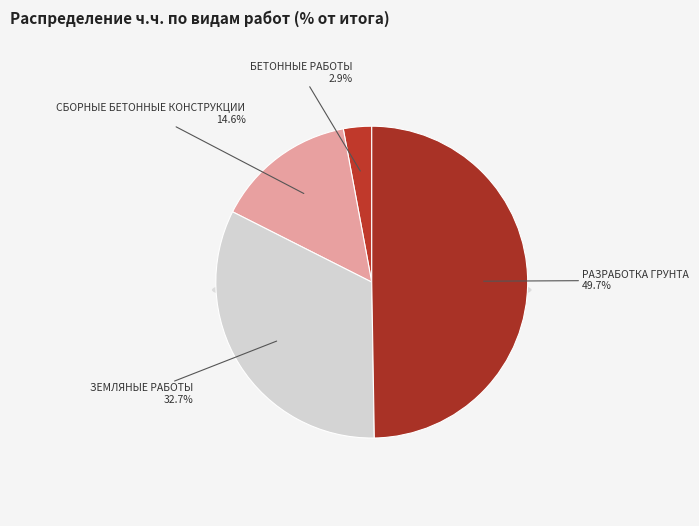

To the nearest percent, what percentage of the pie is ЗЕМЛЯНЫЕ РАБОТЫ (ч.ч.)?

33%